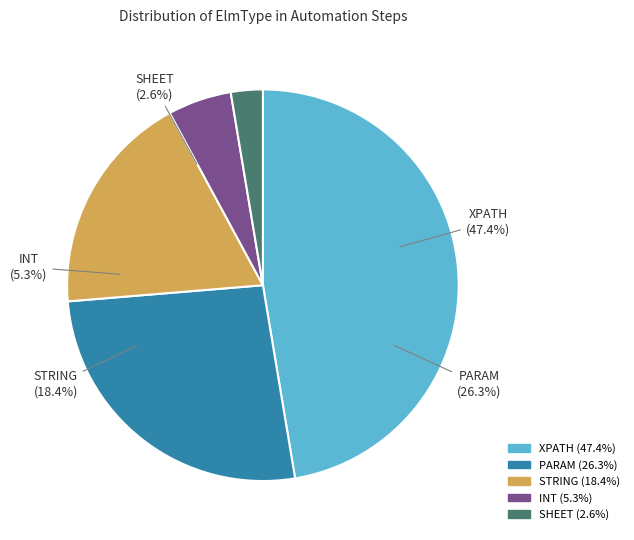

What is the ratio of the value at INT to the value at STRING?

0.3